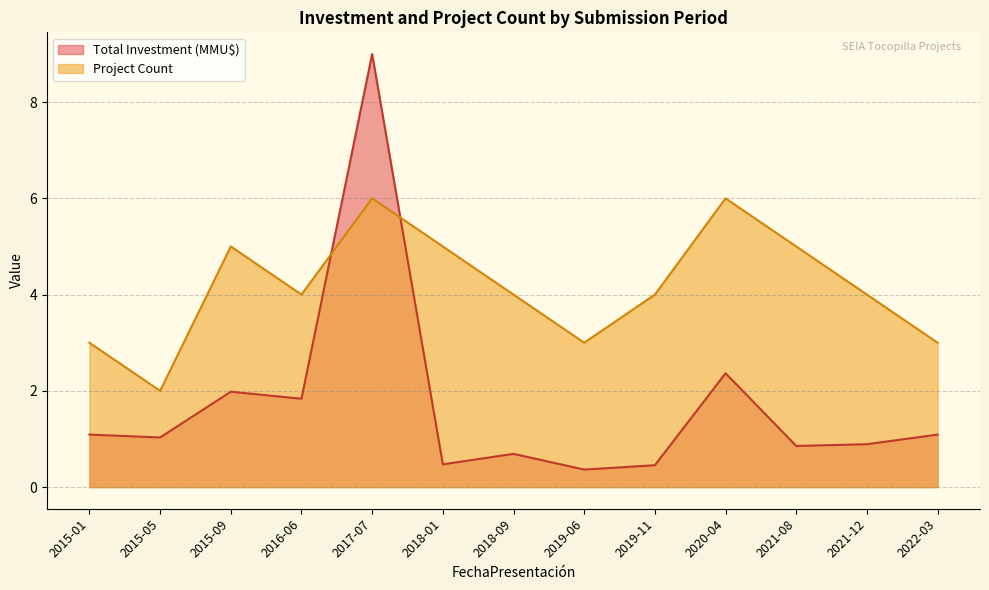

What is the total value across all series at 2021-08?

5.9